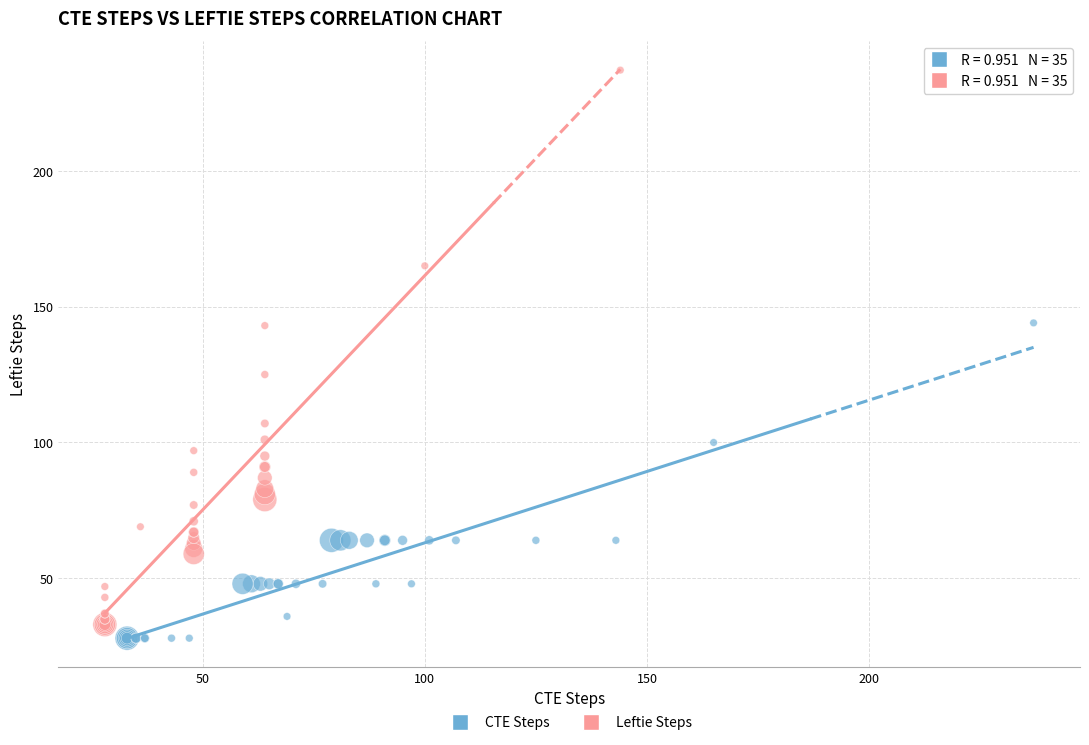

Which series contains the highest Y value?

Leftie Steps